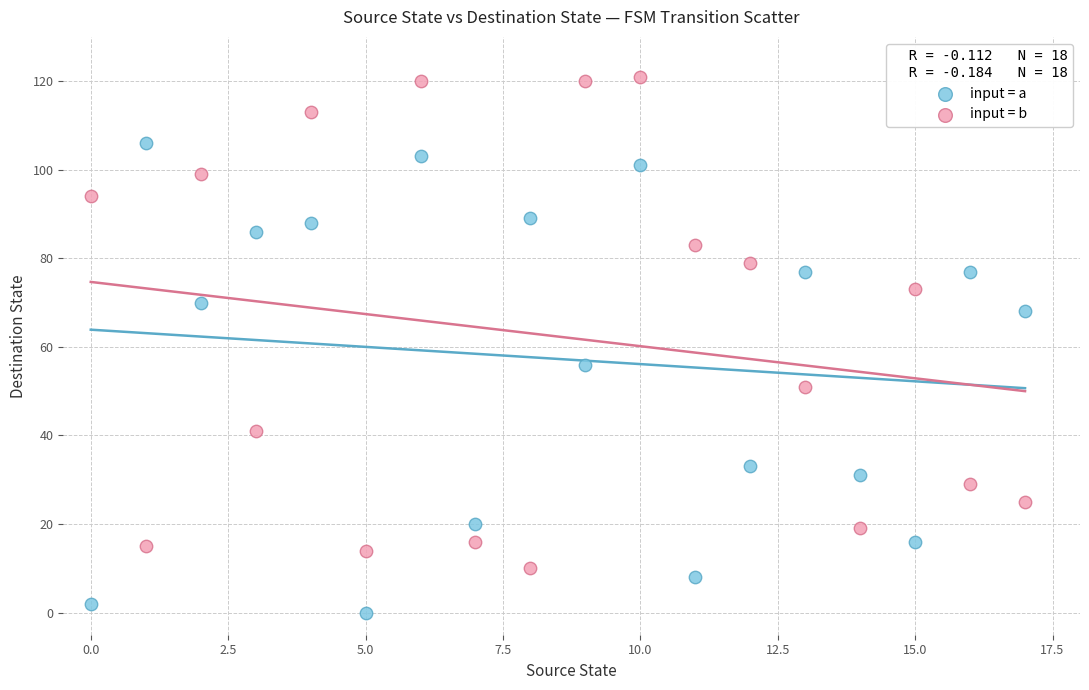

Which series reaches the maximum Y coordinate?

input = b